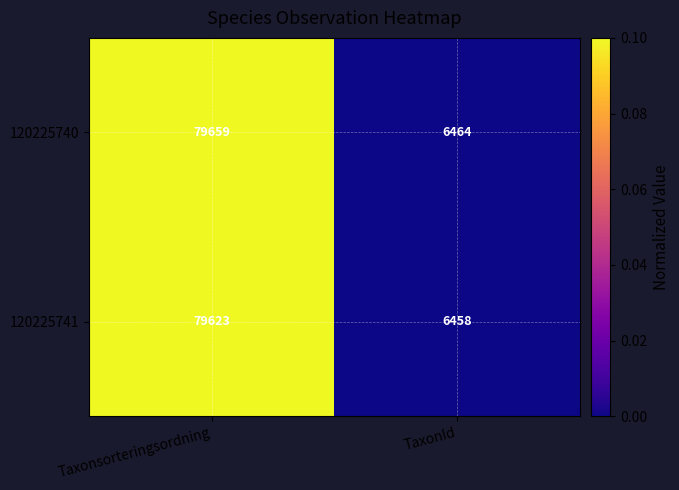

At TaxonId, list the series in order from smallest to largest.

120225741, 120225740